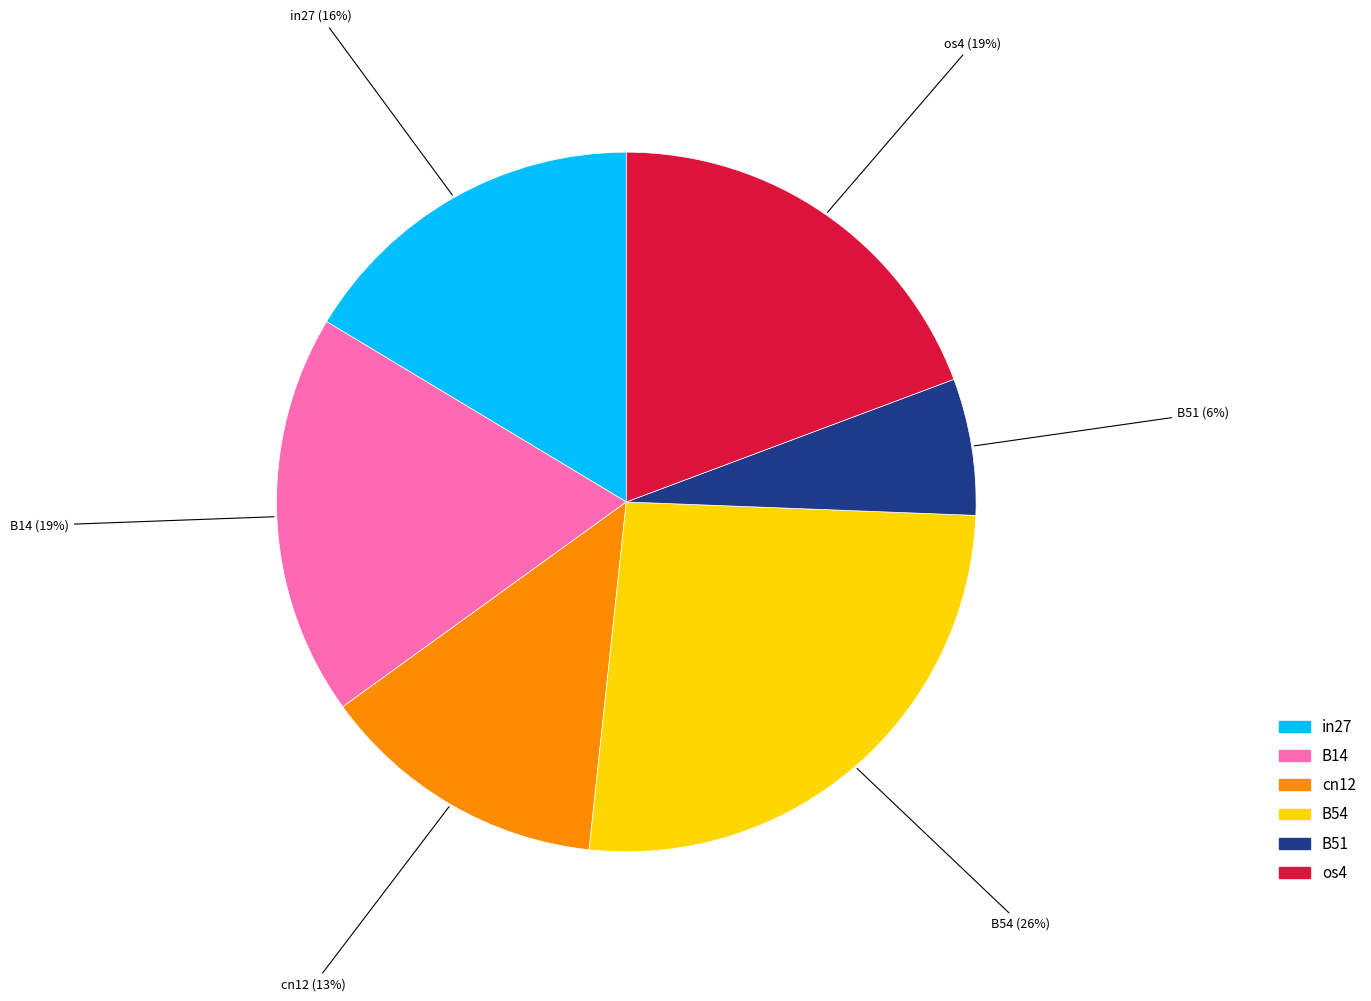

How many segments does this pie chart have?

6